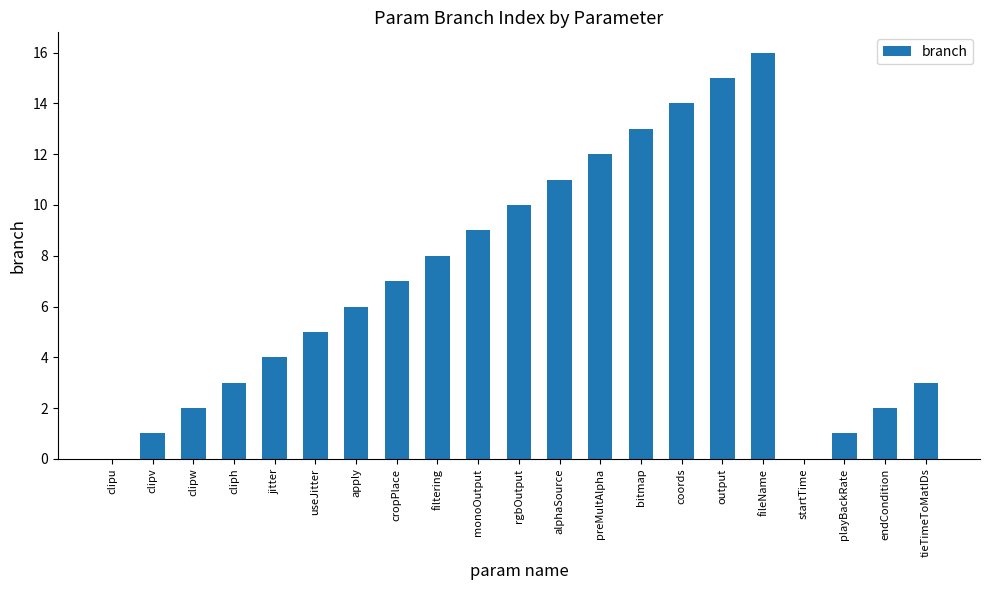

The chart shows a value of 2 at cliph. True or false?

False